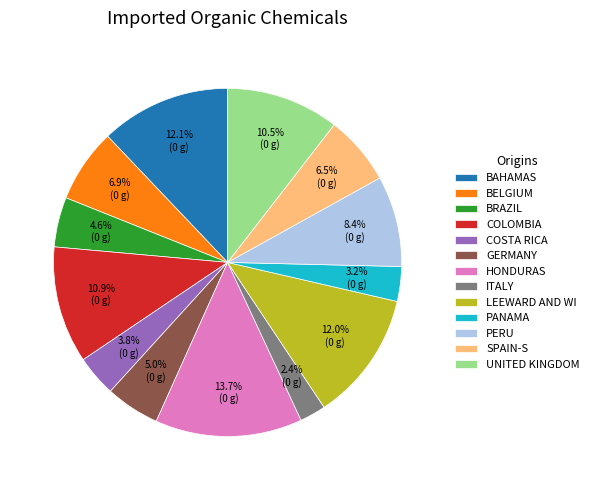

What is the total percentage of BELGIUM and COSTA RICA?

10.7%